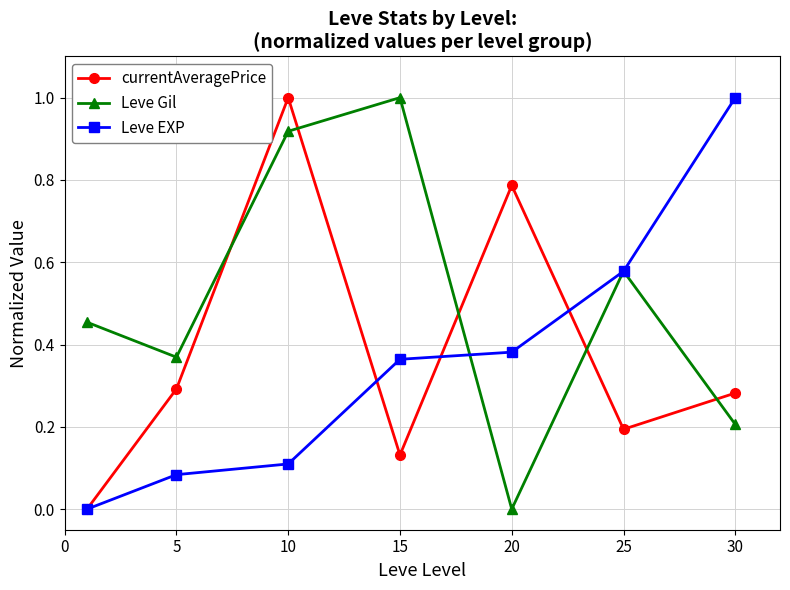

Which series has the largest total across all categories?

Leve Gil